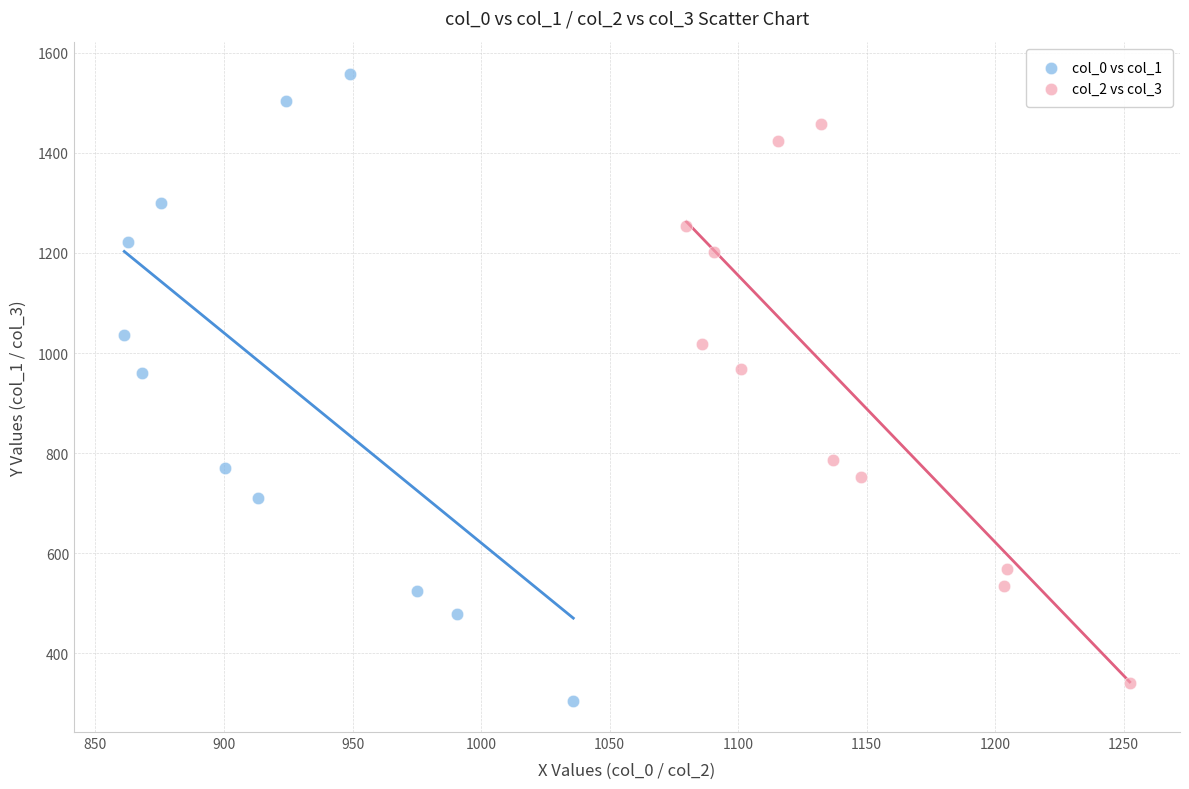

Which series has the widest spread of Y values?

col_0 vs col_1